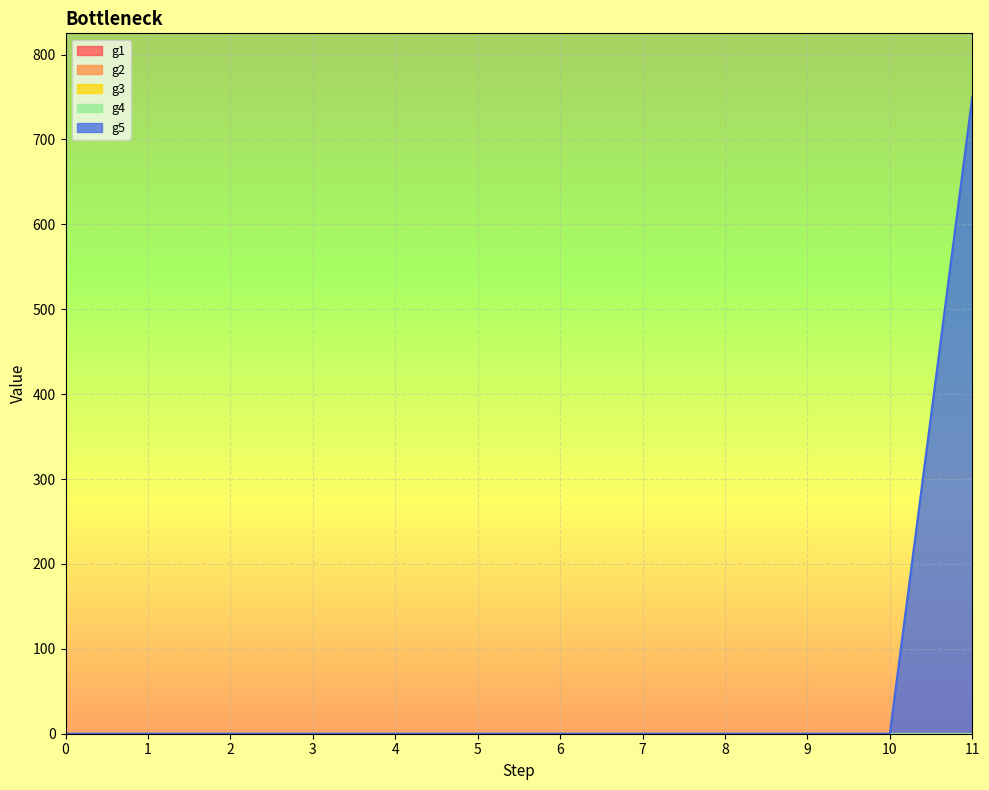

Count the number of categories in the chart.

12